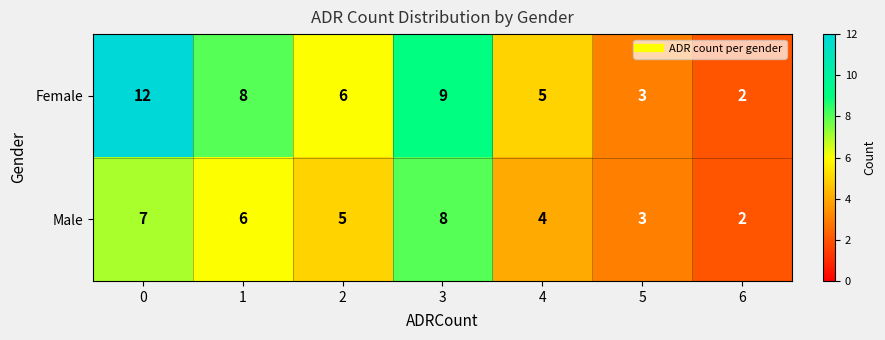

What is the greatest value displayed?

12